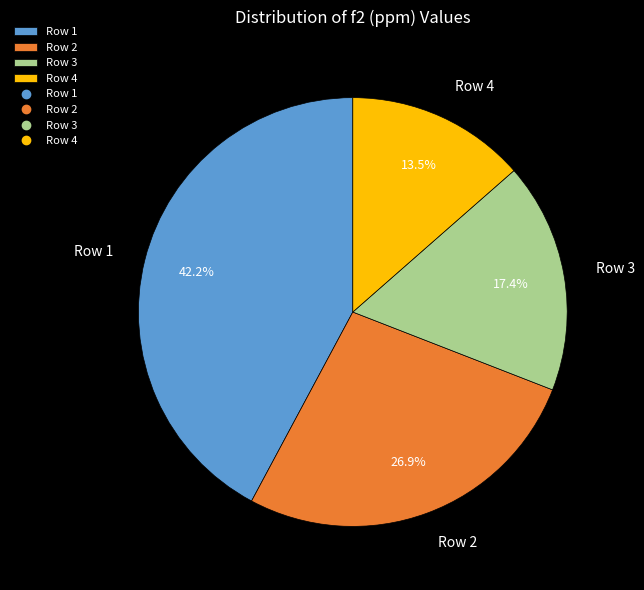

Is the sum of Row 1 and Row 2 greater than half?

Yes